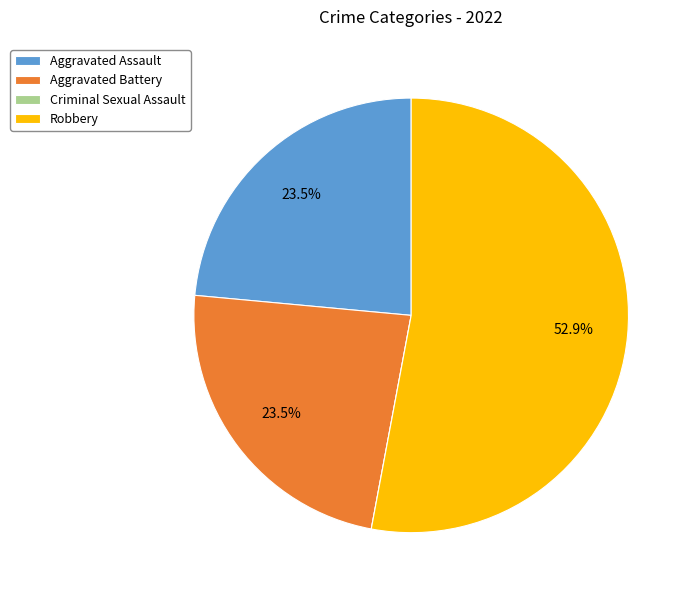

What percentage do Robbery and Aggravated Battery together represent?

76.5%